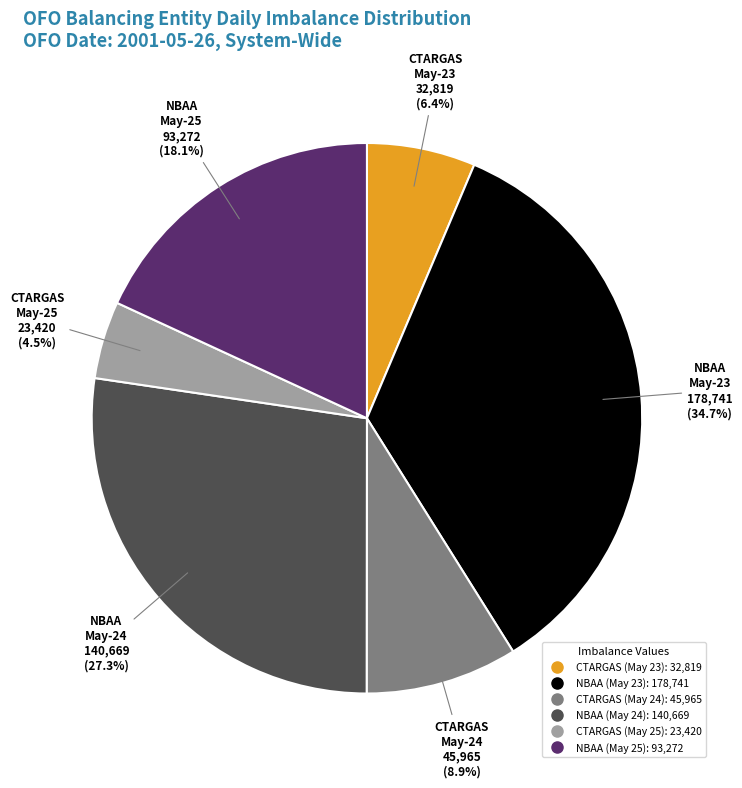

To the nearest percent, what is the difference between the largest and smallest slice percentages?

30%